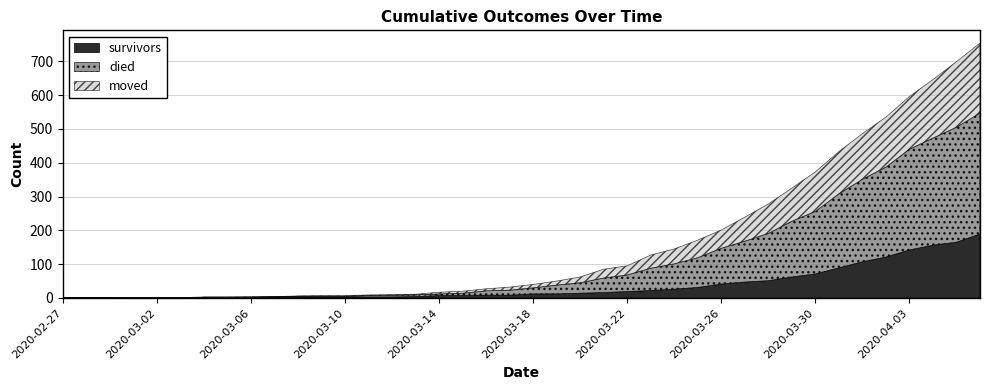

What is the difference between the second highest and second lowest values in the survivors series?

165